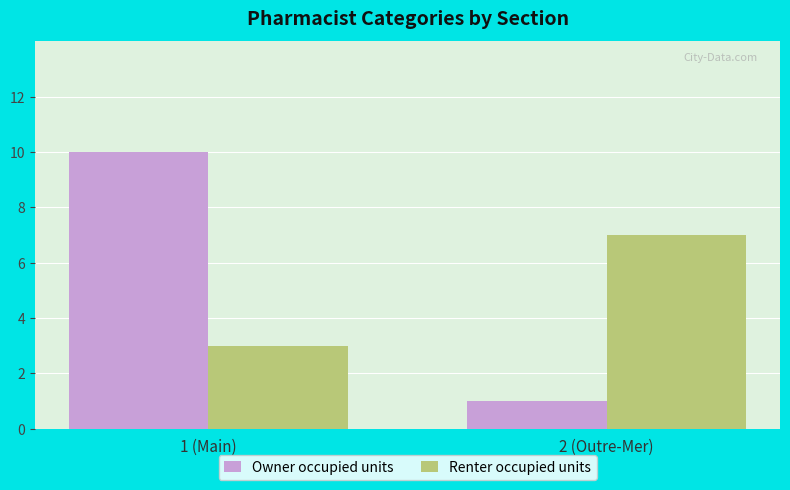

Rank the series by their maximum value, from highest to lowest.

Owner occupied units, Renter occupied units